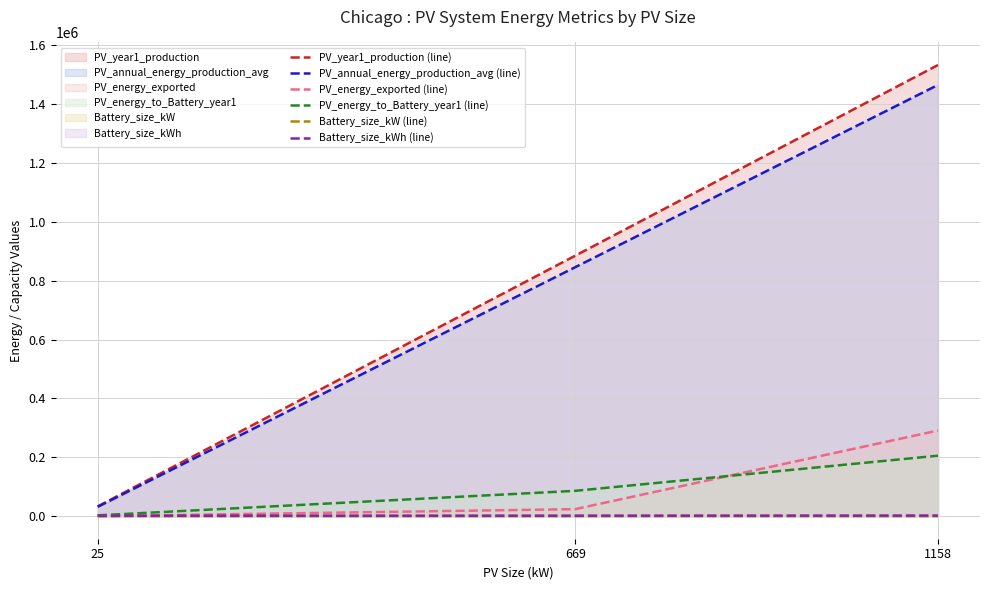

What is the value of the PV_year1_production (line) point at the 1st from the left?

33093.0